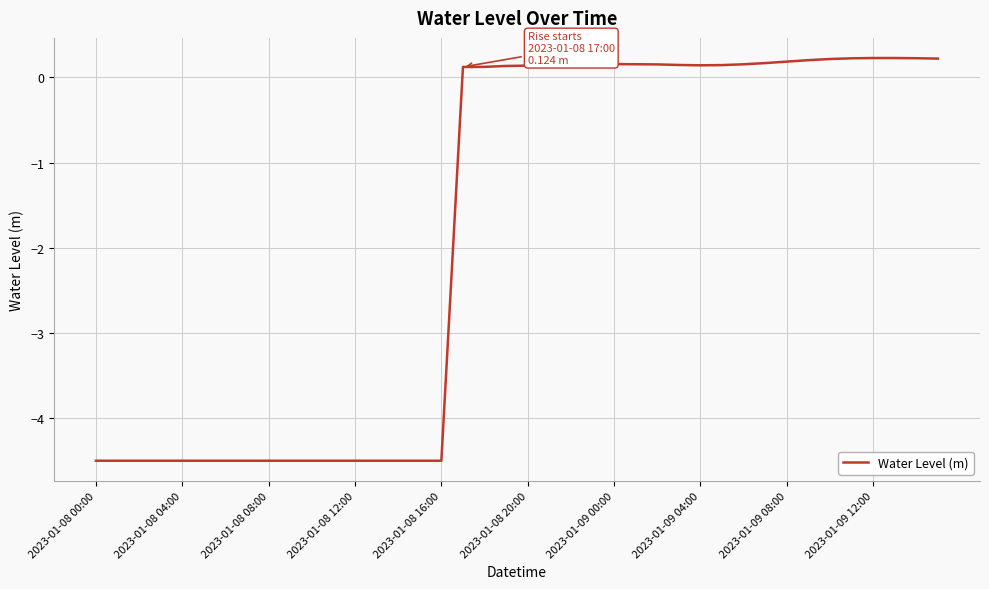

What is the difference between the maximum and minimum values?

4.7